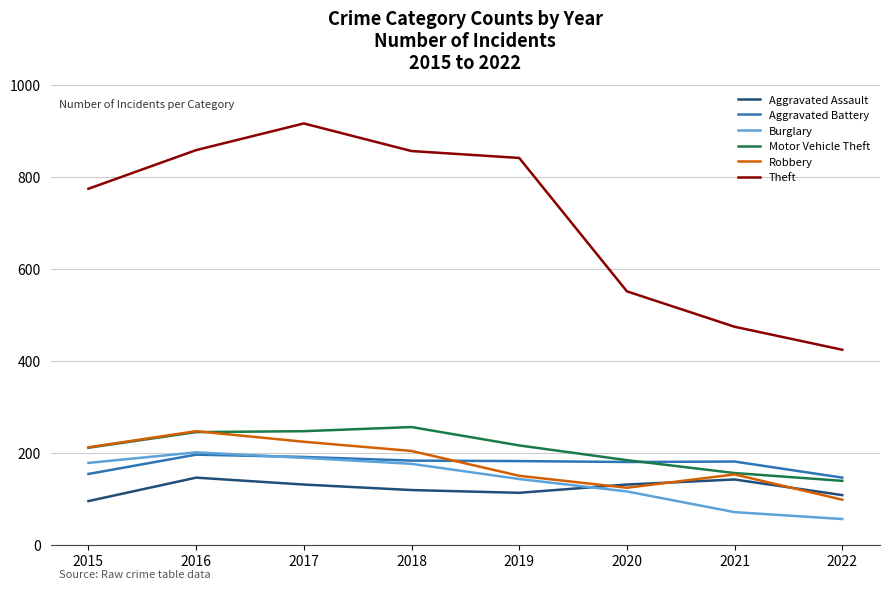

Count the number of data series in this chart.

6